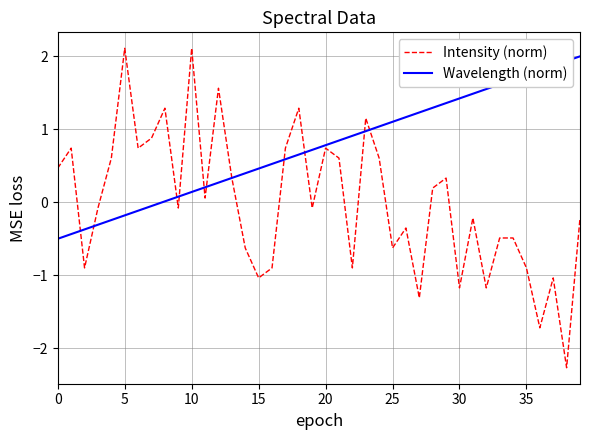

What is the highest value of the Wavelength (norm) series?

2.0